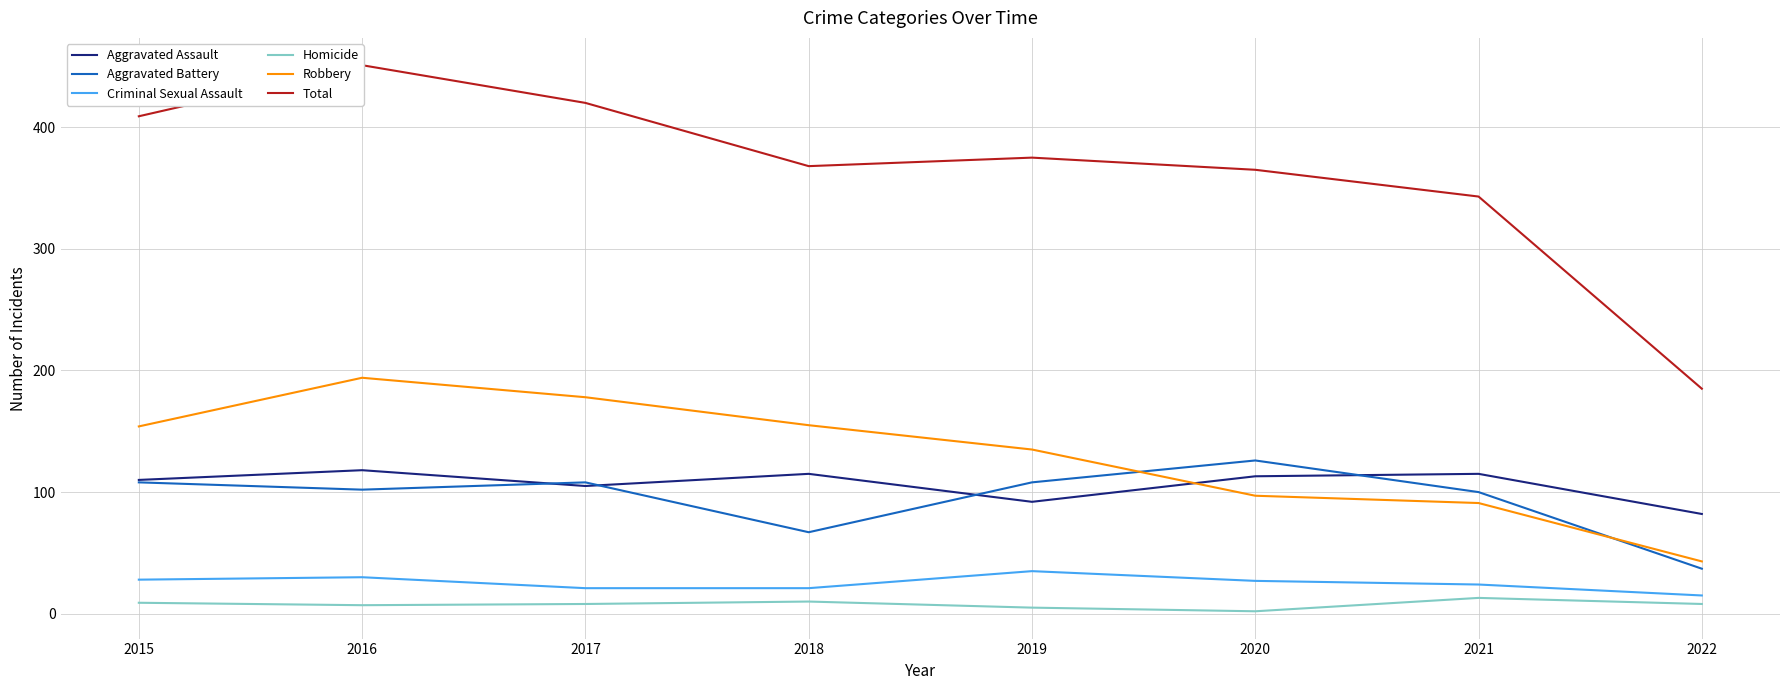

Rank the categories by Robbery value from lowest to highest.

2022, 2021, 2020, 2019, 2015, 2018, 2017, 2016